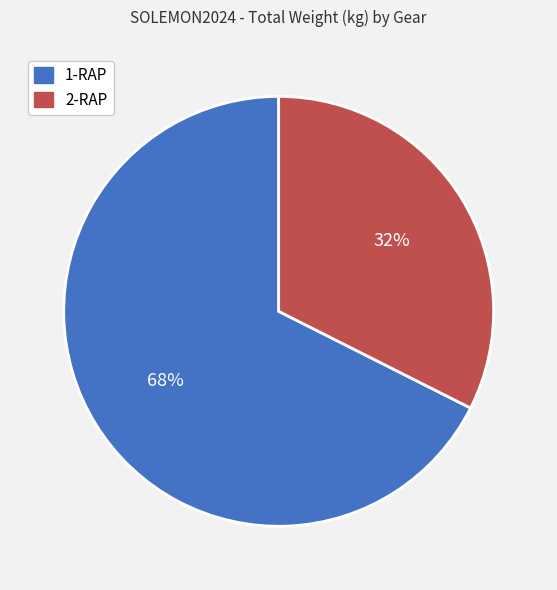

To the nearest percent, what is the average slice percentage?

50%